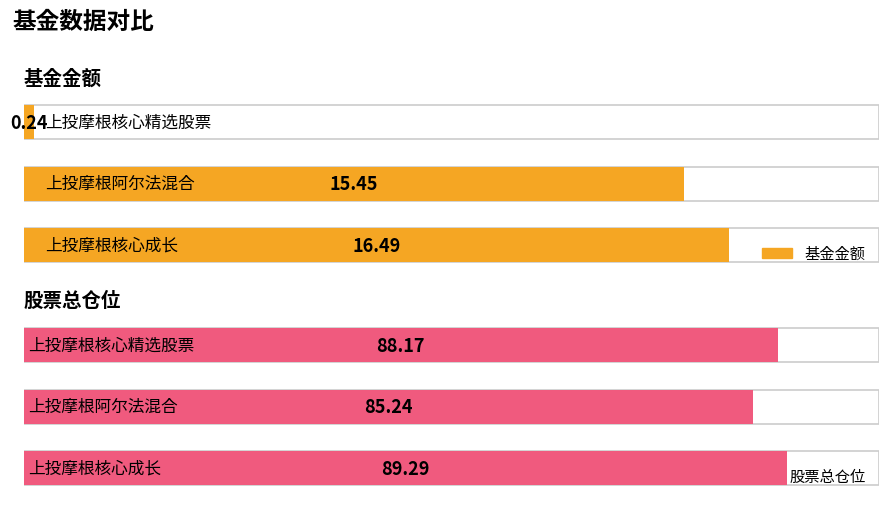

Reading left to right, transcribe all the data shown in this chart.

基金金额: 16.5	15.4	0.2
股票总仓位: 89.3	85.2	88.2